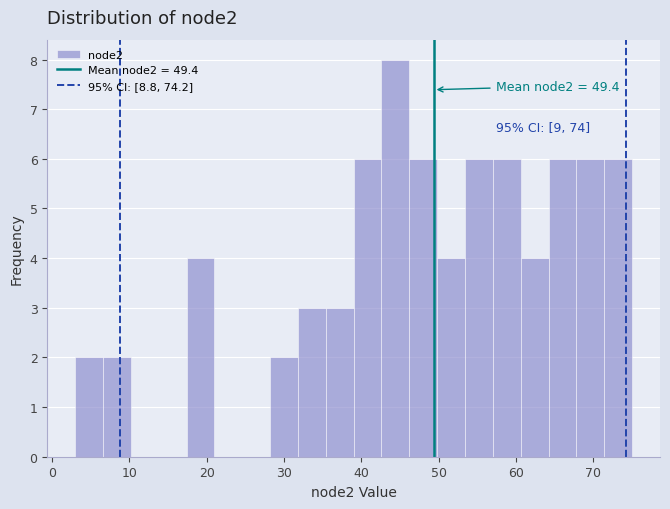

Around what value on the x-axis is the tallest bar? Give the approximate position of its centre, as read against the axis.

44